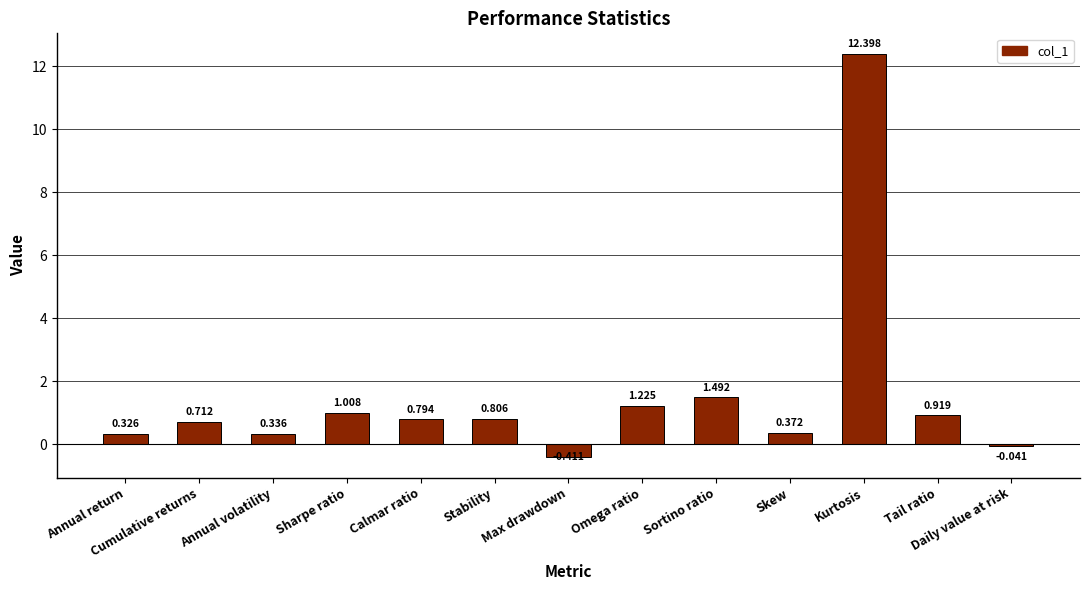

Between Sortino ratio and Skew, which is larger?

Sortino ratio